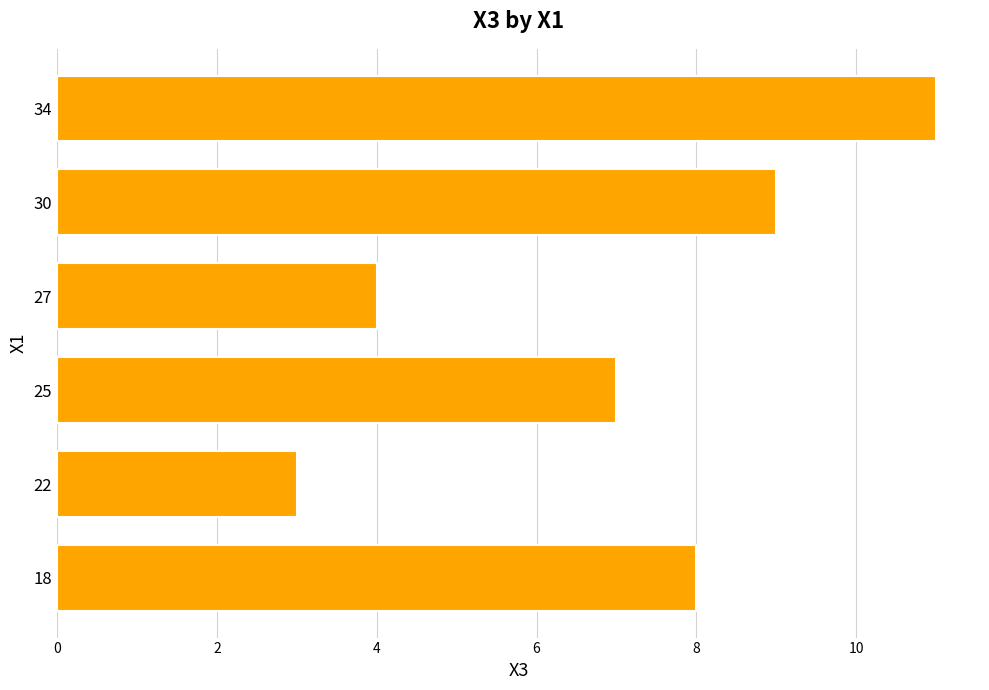

What is the sum of all values?

42